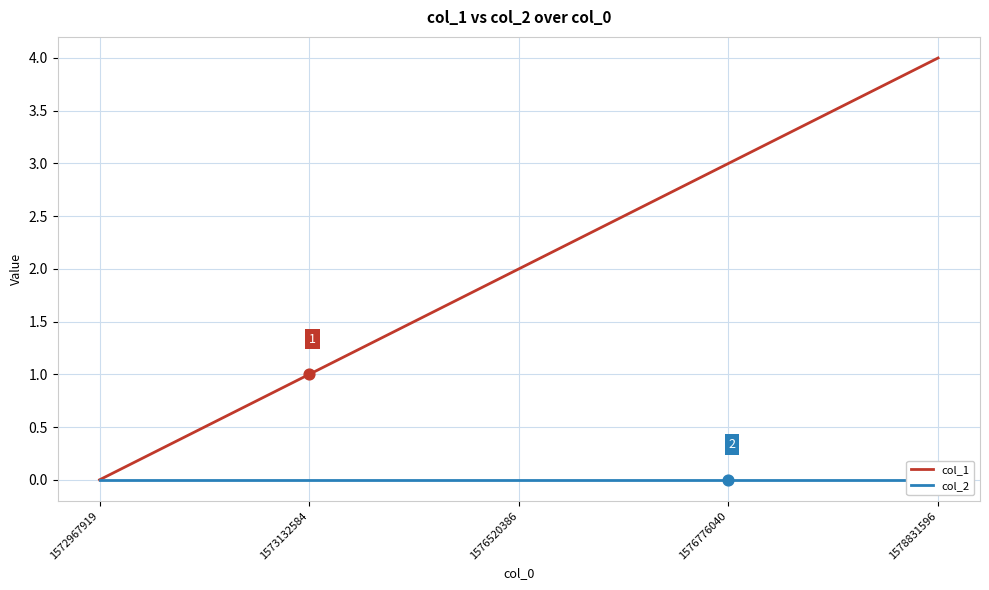

What is the total value across all series at 1573132584?

1